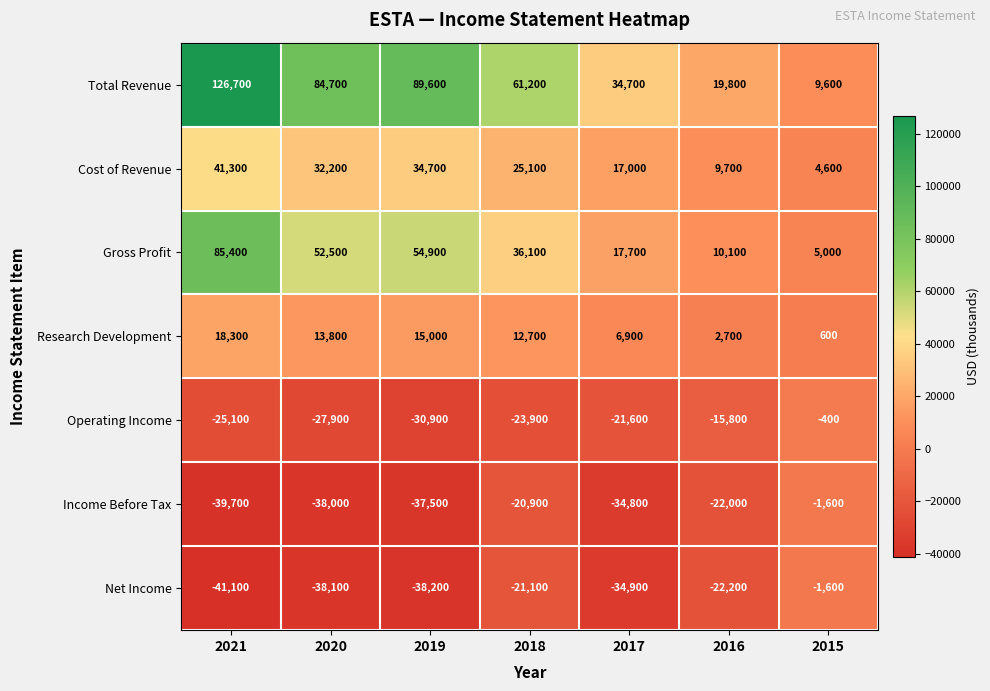

Which series changed the most between 2018 and 2015?

Total Revenue